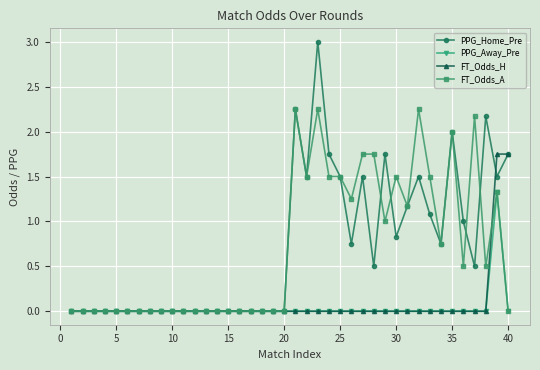

Count the number of data series in this chart.

4